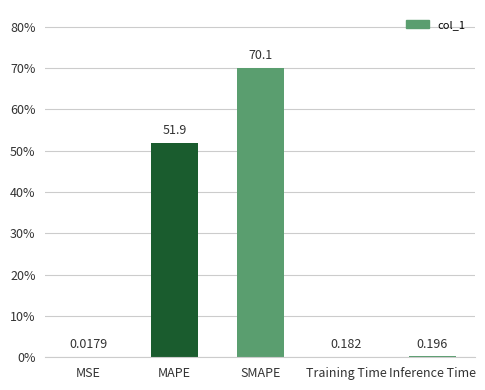

Which has a higher value, SMAPE or MAPE?

SMAPE